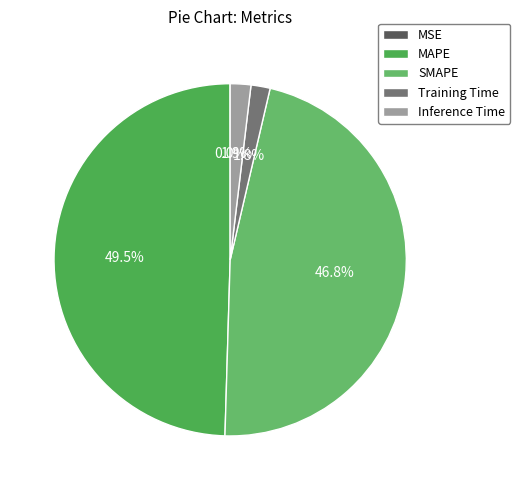

Is there a majority slice in this chart?

No